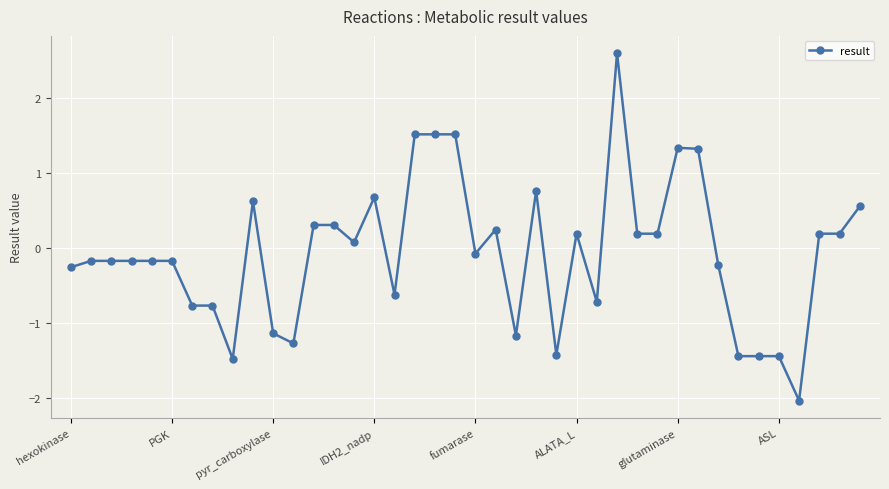

True or false: there are more than 2 points higher than both neighbors.

True